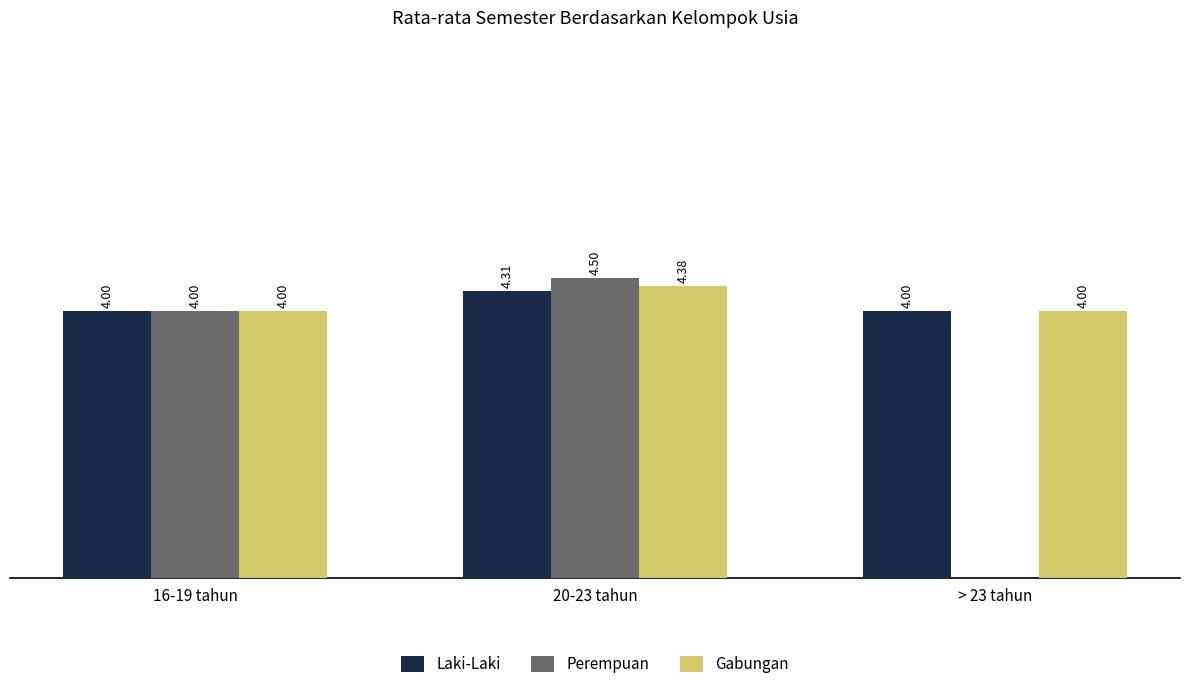

Is the value of Laki-Laki at > 23 tahun greater than the value of Perempuan at 20-23 tahun?

No